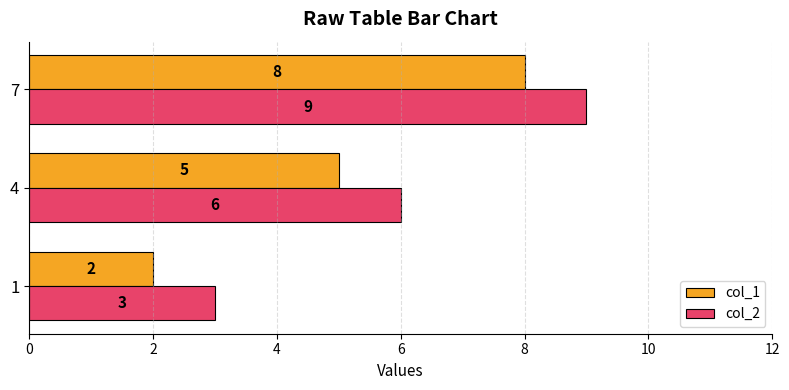

Read the col_1 value at 4.

5